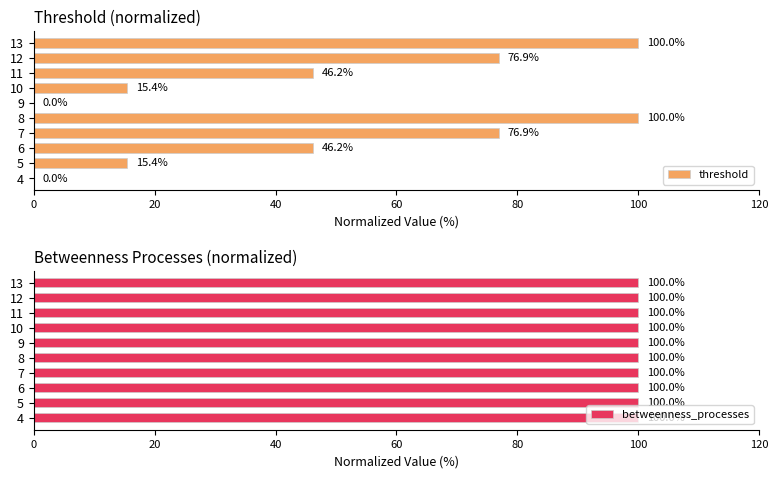

The value of threshold at 13 is 100.0. True or false?

True